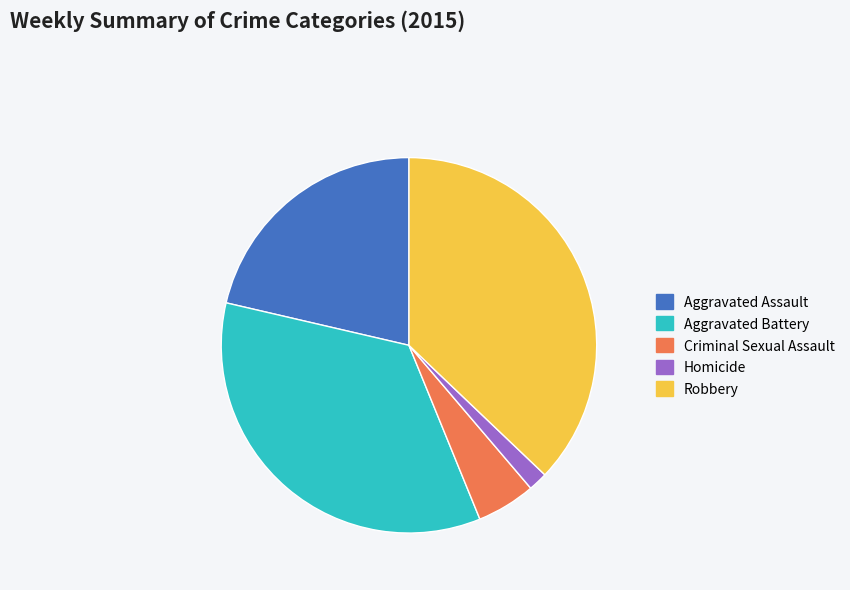

True or false: Homicide accounts for 2% of the total.

True